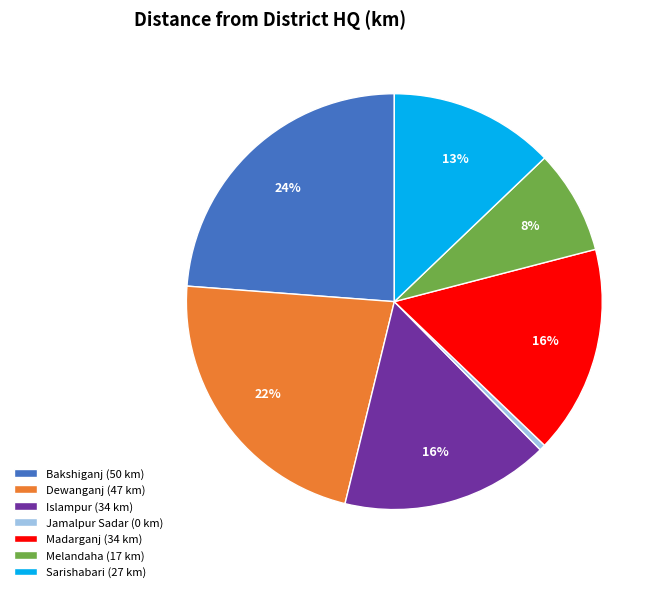

Is there a majority slice in this chart?

No